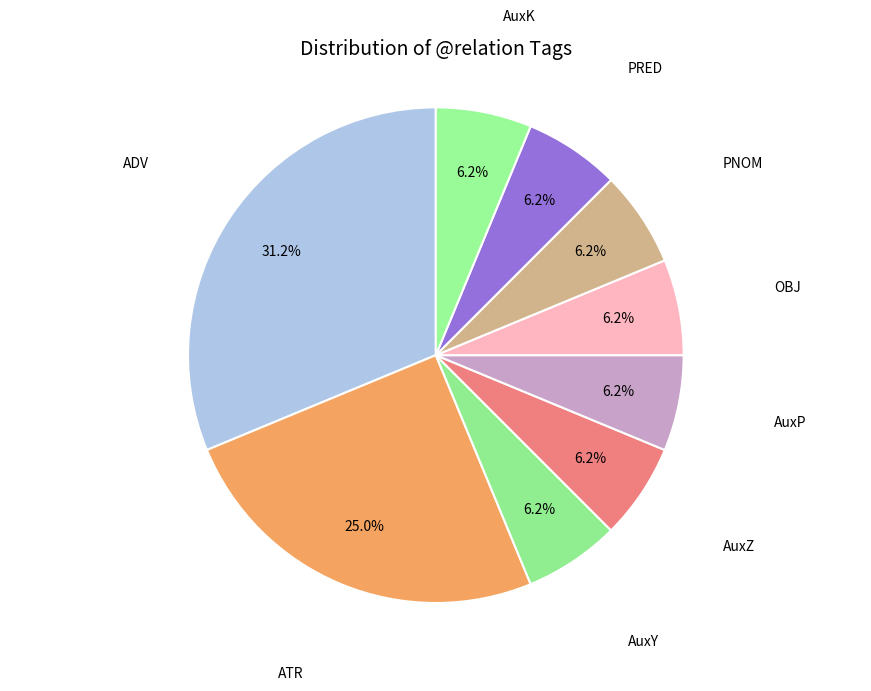

What is the largest slice in the pie chart?

ADV